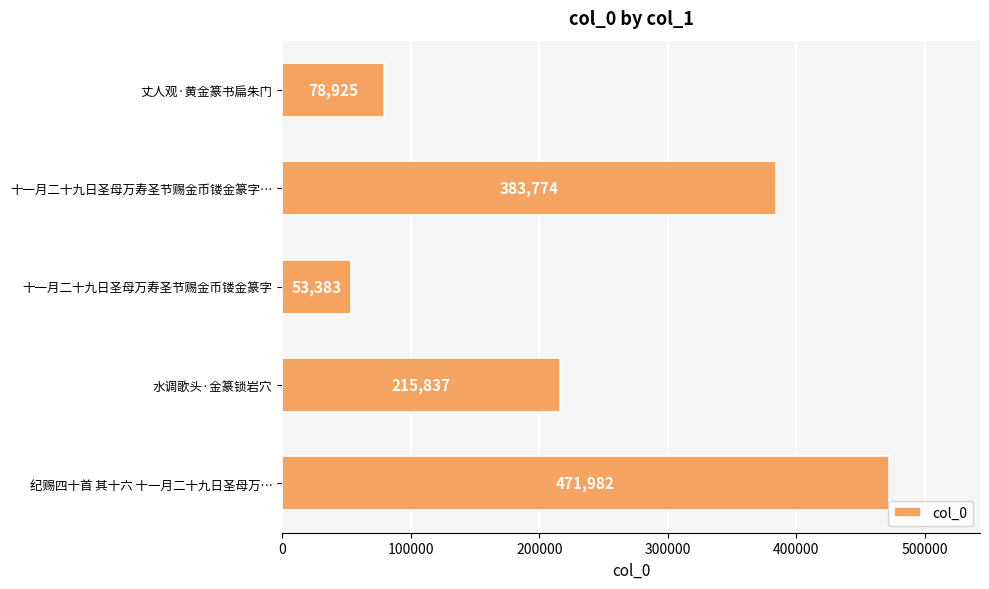

Rank the categories by value from lowest to highest.

十一月二十九日圣母万寿圣节赐金币镂金篆字, 丈人观·黄金篆书扁朱门, 水调歌头·金篆锁岩穴, 十一月二十九日圣母万寿圣节赐金币镂金篆字…, 纪赐四十首 其十六 十一月二十九日圣母万…